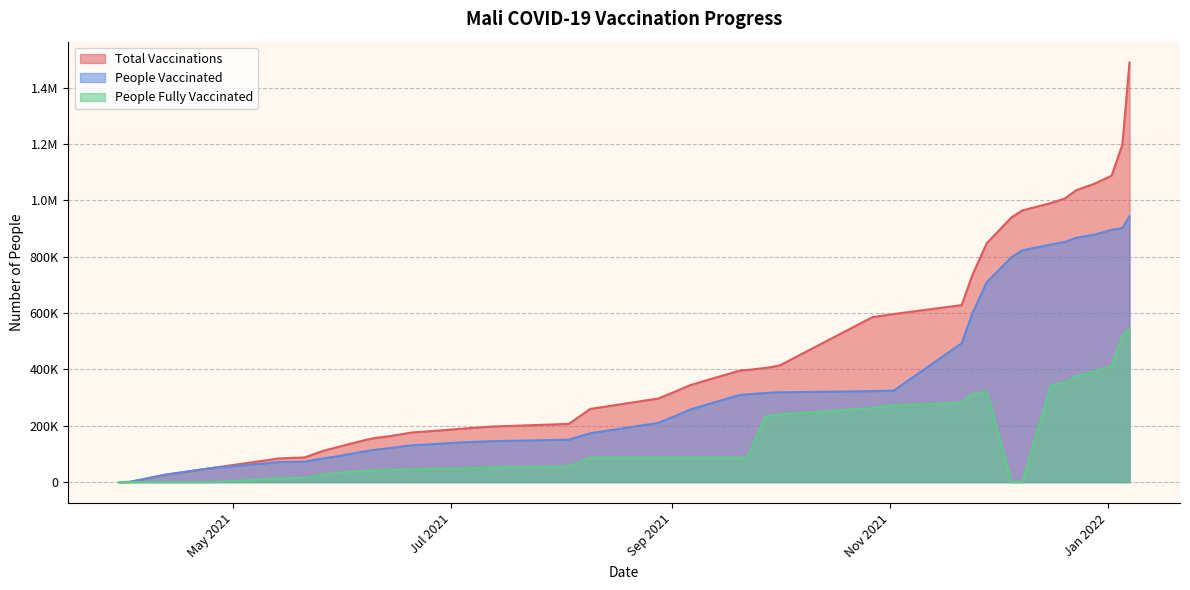

What is the difference between the second highest and second lowest values in the total_vaccinations series?

1196298